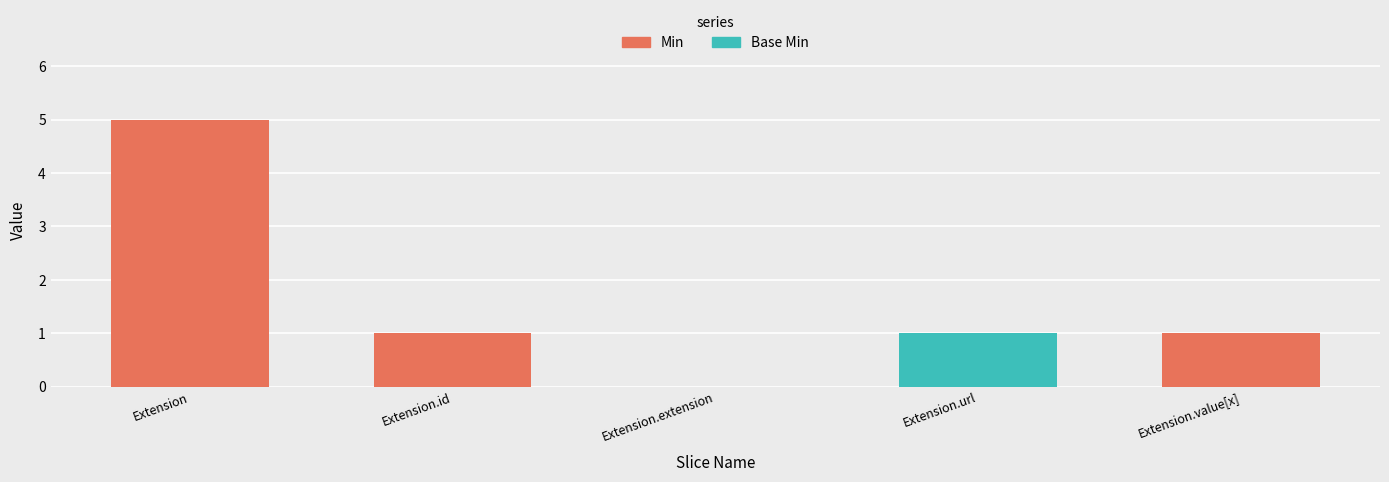

At which category is the sum across all series the highest?

Extension